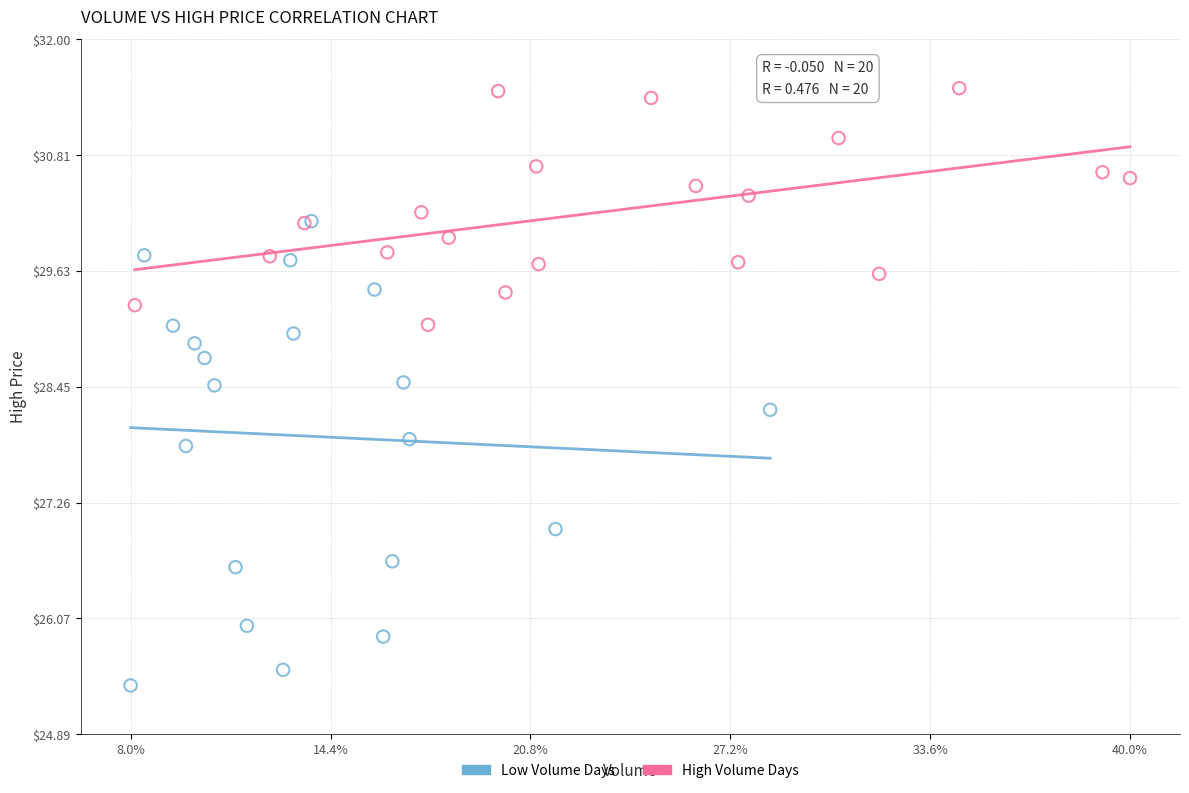

Which series contains the highest Y value?

High Volume Days